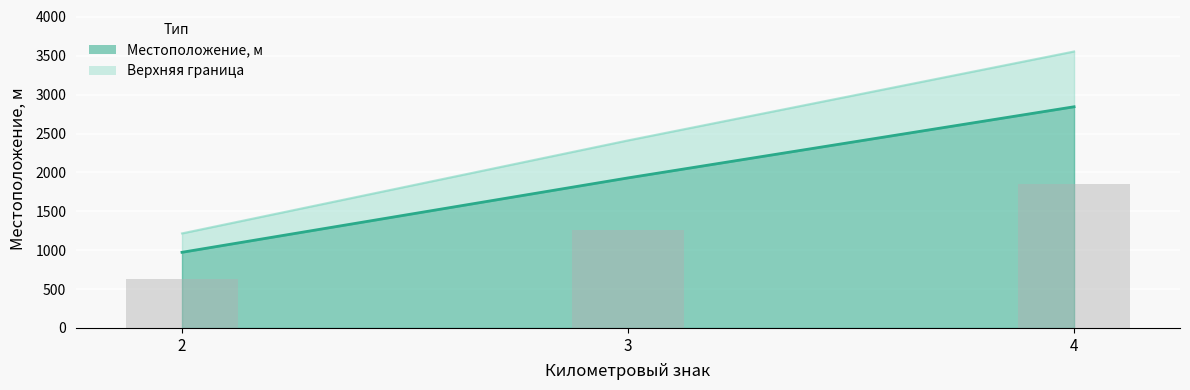

Where does the data first go above 1930?

4